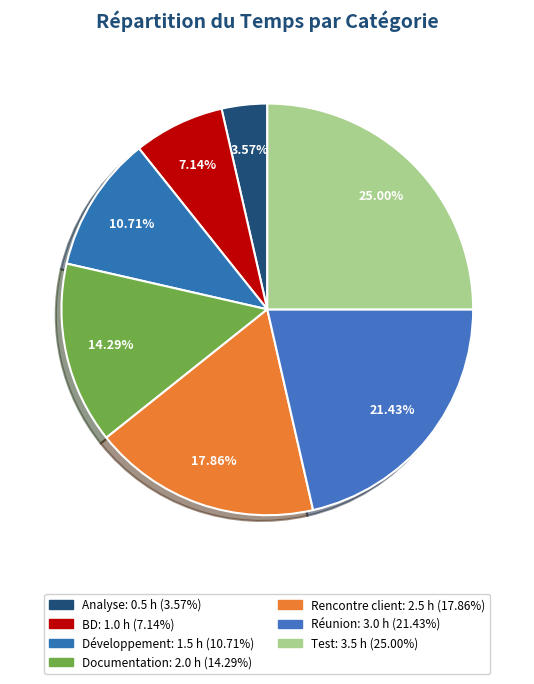

Rank the categories by value from lowest to highest.

Analyse, BD, Développement, Documentation, Rencontre client, Réunion, Test